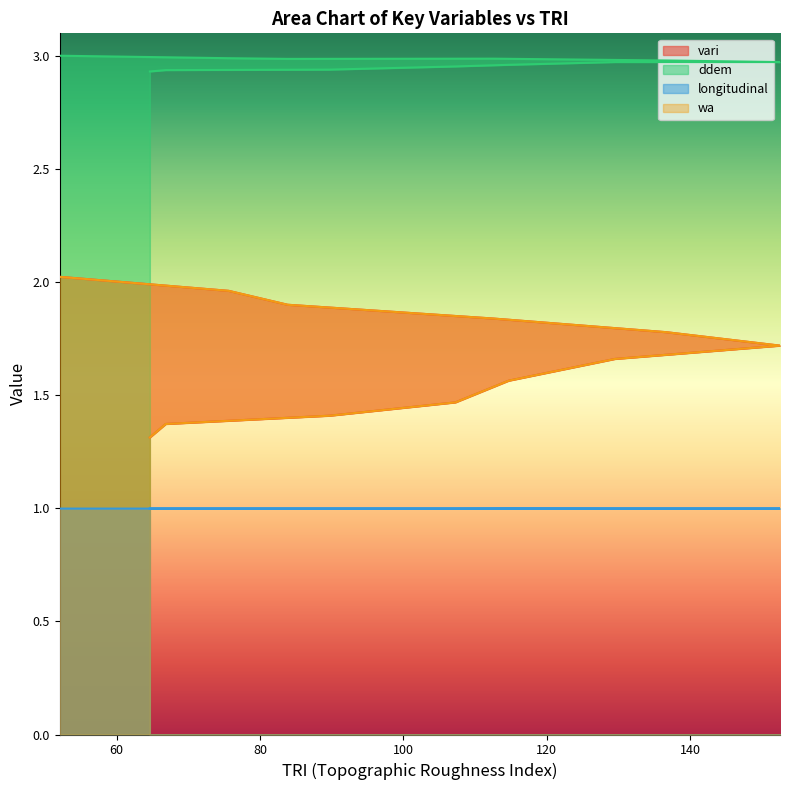

True or false: ddem has a value of 3.9 at 66.85877227783203.

False